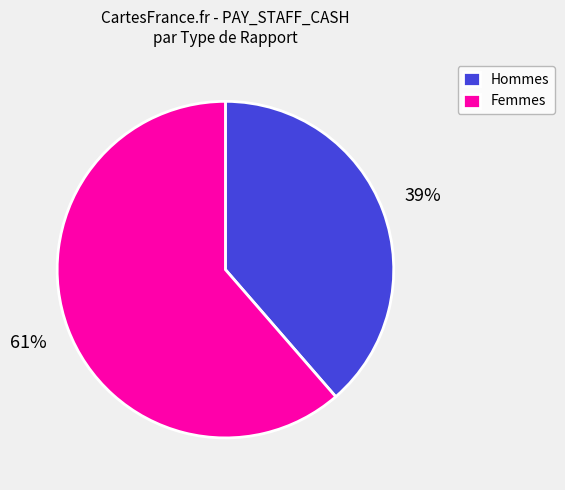

Between Hommes and Femmes, which is larger?

Femmes